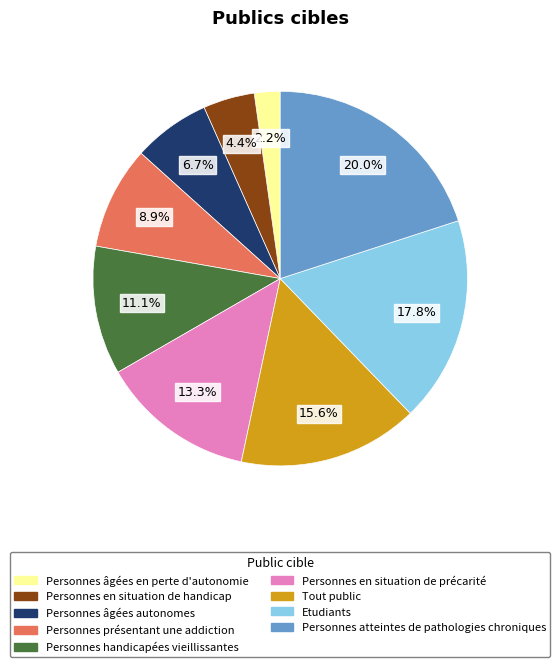

Is Personnes âgées autonomes the majority of the pie?

No